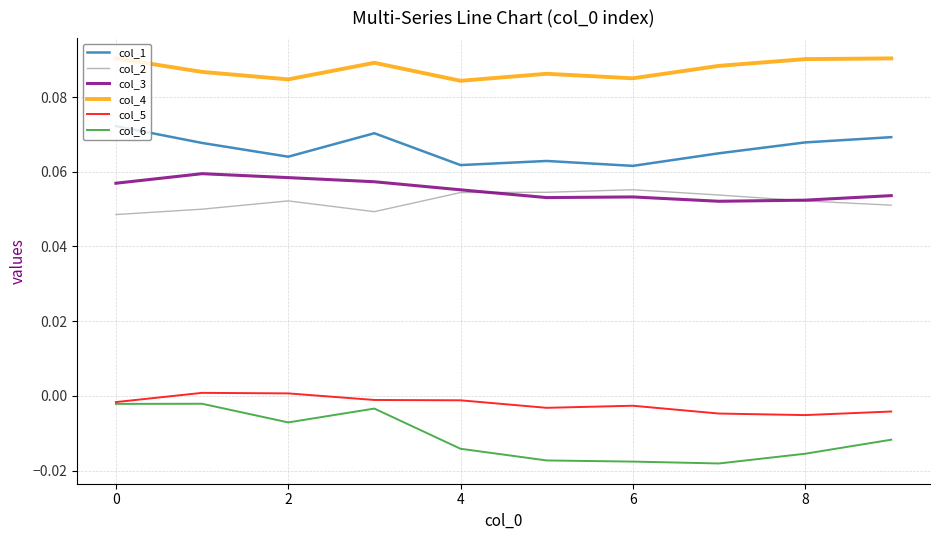

Which series has the widest spread of values?

col_6